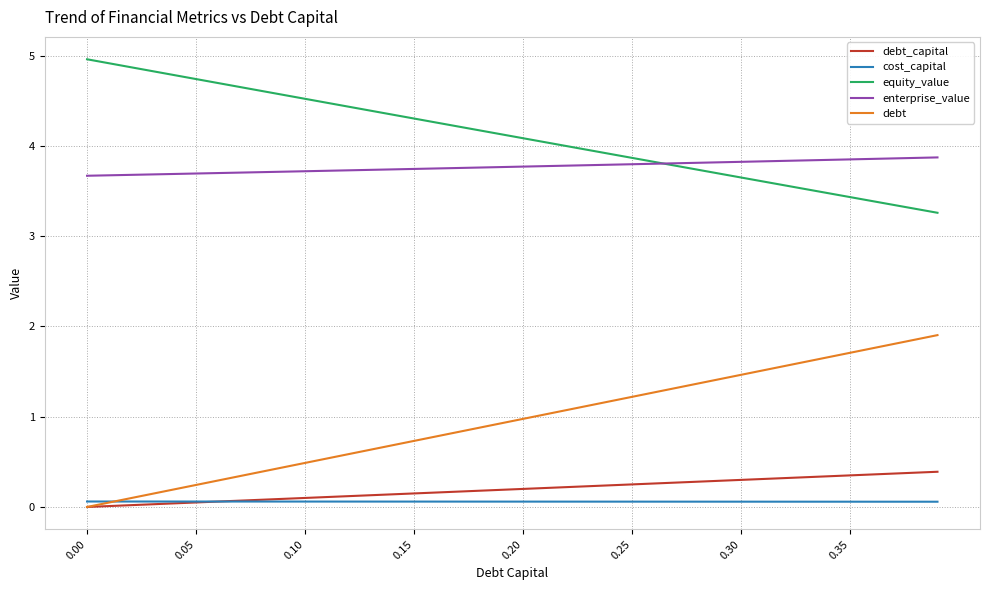

What is the maximum value shown in the chart?

5.0